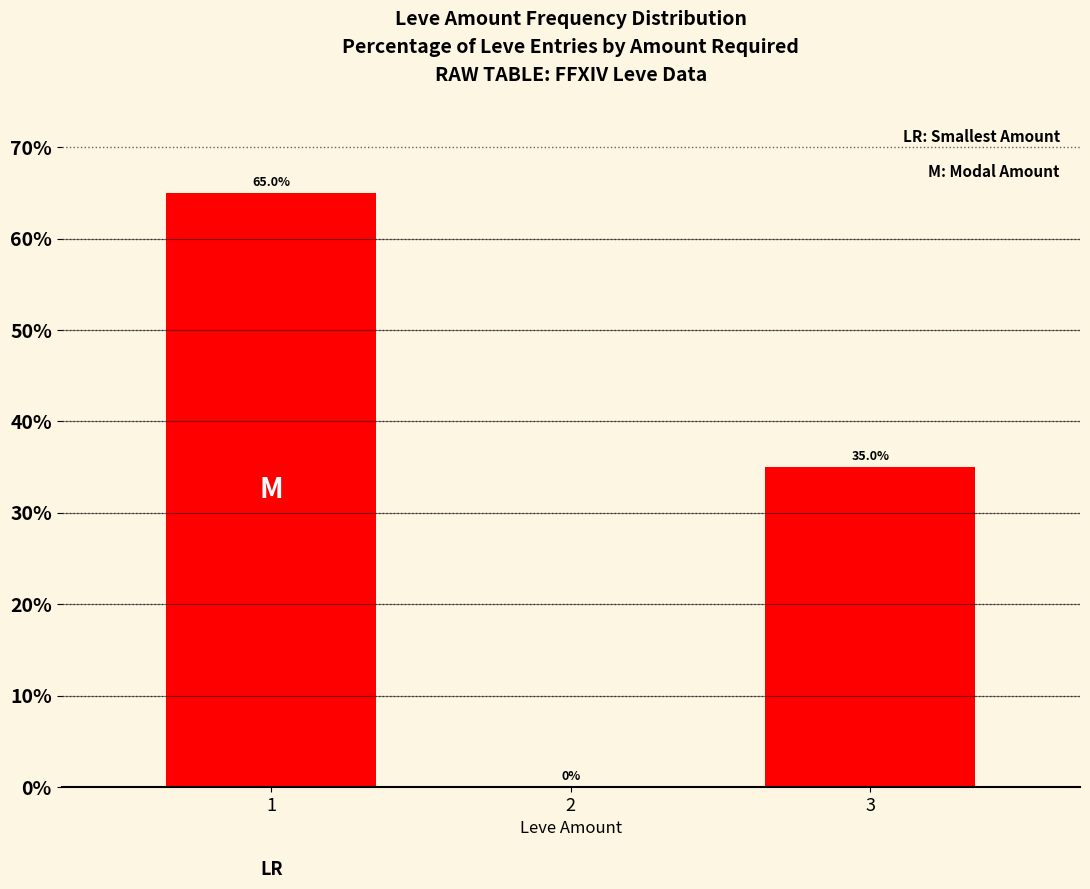

Are the bars horizontal?

No